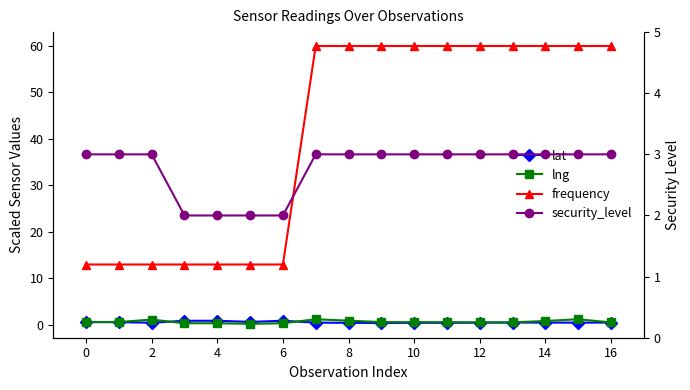

In lng, how many points are lower than both neighbors (excluding endpoints)?

2